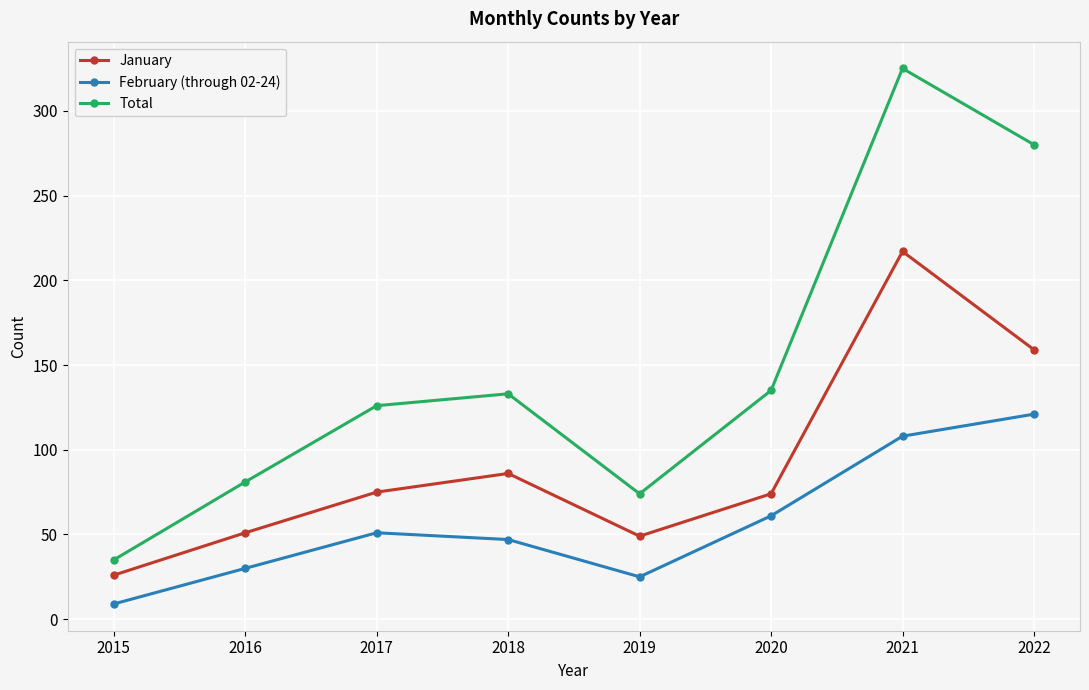

Which series changed the most between 2016 and 2017?

Total